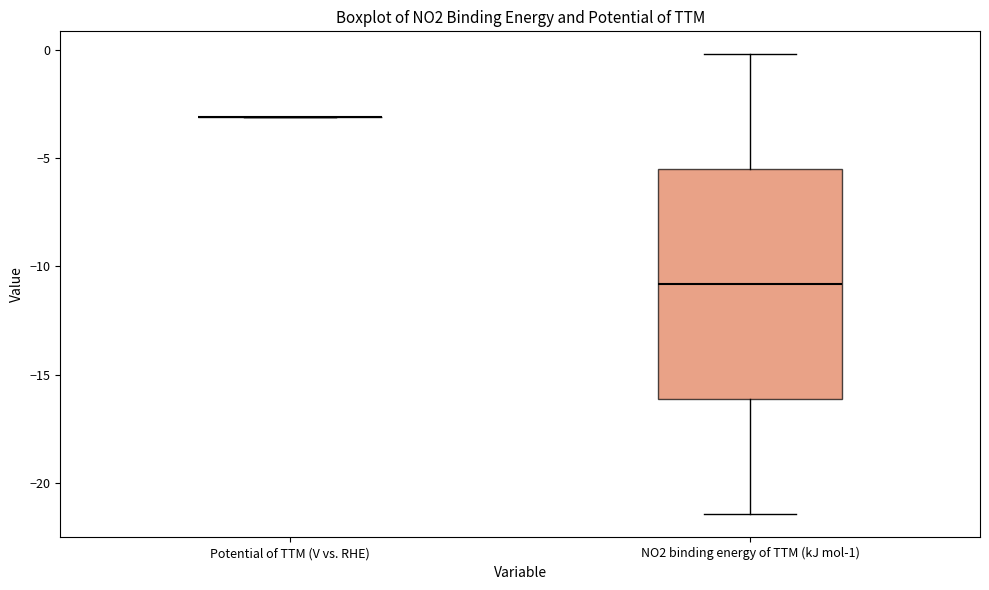

Reading left to right, transcribe this box plot: for each box, give where its median line is, the range the box spans, and where its two whiskers end, as read against the y-axis. The values are not printed on the chart, so give them approximately, as read against the axis.

Potential of TTM (V vs. RHE): box collapsed to a line at -3.0, whiskers -3.0 to -3.0
NO2 binding energy of TTM (kJ mol-1): median -11.0, box -16.0 to -5.5, whiskers -21.5 to 0.0